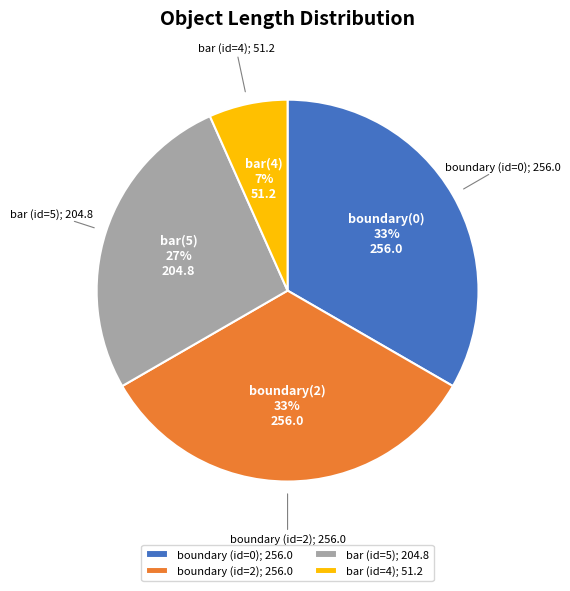

The bar (id=5) slice represents 13% of the pie. True or false?

False